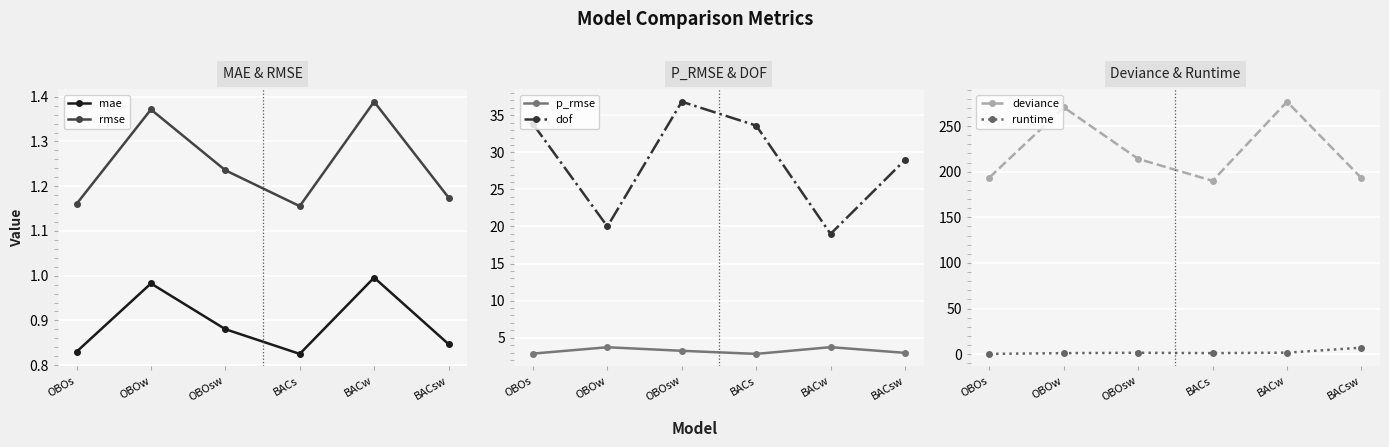

Is the value of rmse at OBOs greater than the value of mae at BACw?

Yes